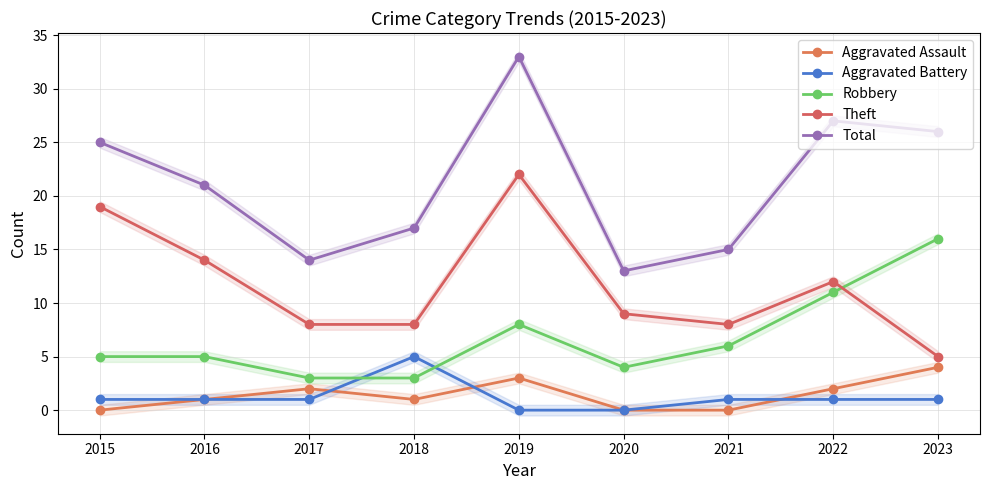

Reading right to left, extract all data points from this chart.

Aggravated Assault: 2023=4	2022=2	2021=0	2020=0	2019=3	2018=1	2017=2	2016=1	2015=0
Aggravated Battery: 2023=1	2022=1	2021=1	2020=0	2019=0	2018=5	2017=1	2016=1	2015=1
Robbery: 2023=16	2022=11	2021=6	2020=4	2019=8	2018=3	2017=3	2016=5	2015=5
Theft: 2023=5	2022=12	2021=8	2020=9	2019=22	2018=8	2017=8	2016=14	2015=19
Total: 2023=26	2022=27	2021=15	2020=13	2019=33	2018=17	2017=14	2016=21	2015=25